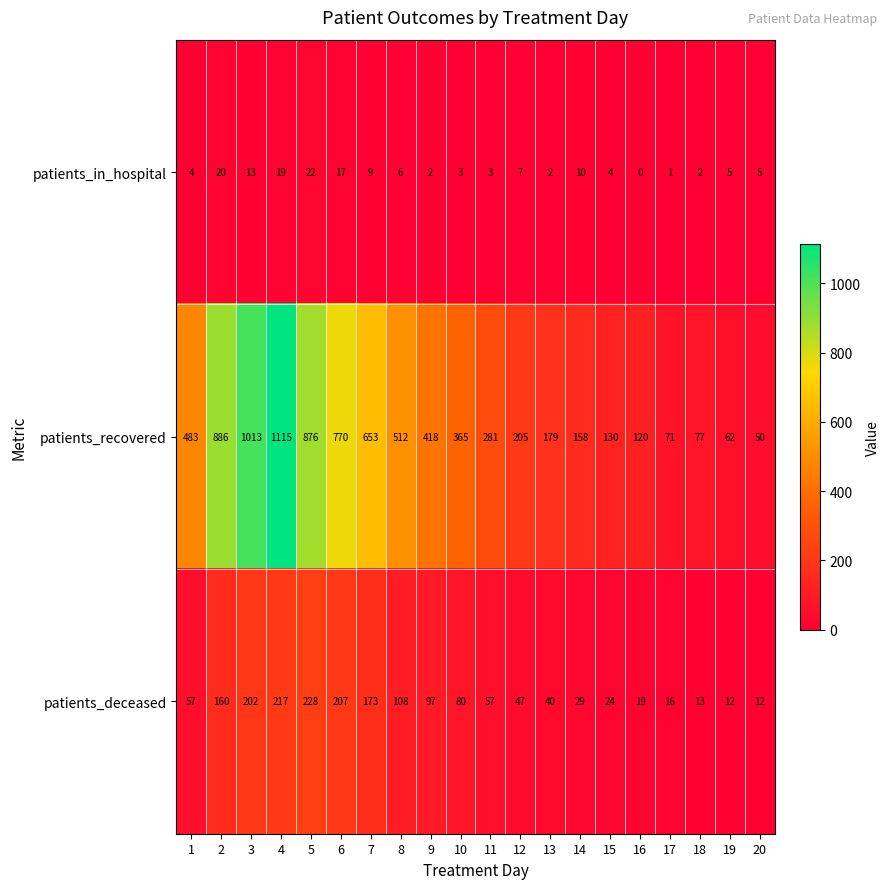

What is the difference between the maximum and minimum values in the patients_recovered series?

1065